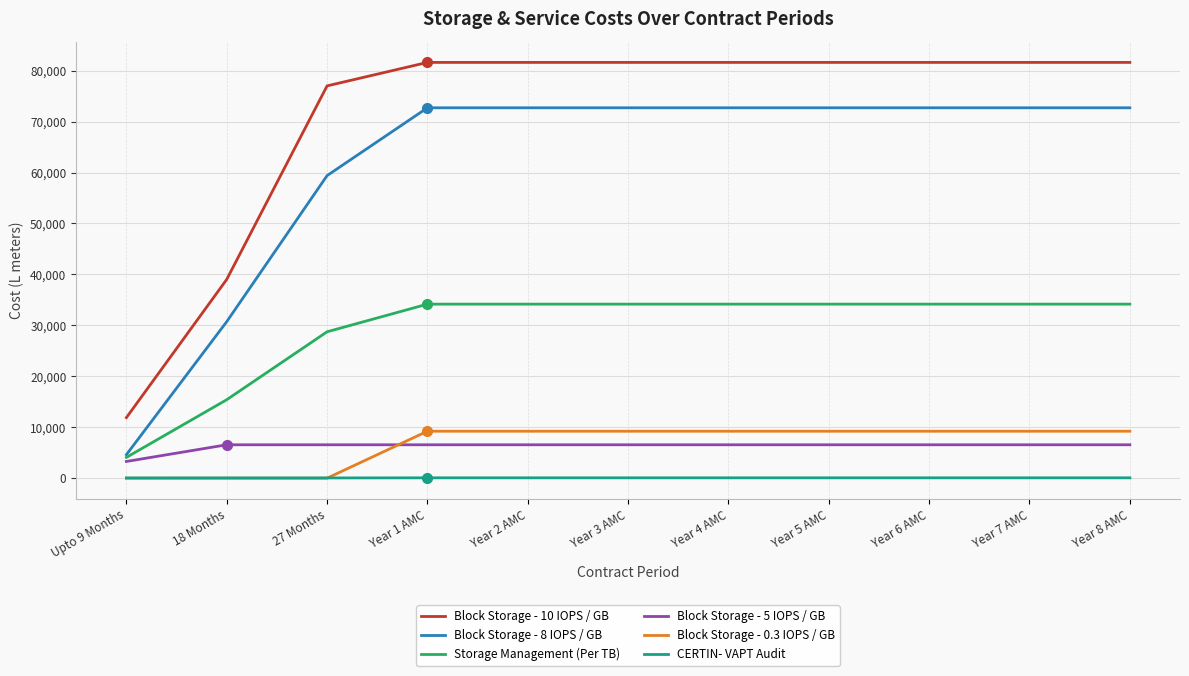

What is the minimum value for Storage Management (Per TB)?

4076.0